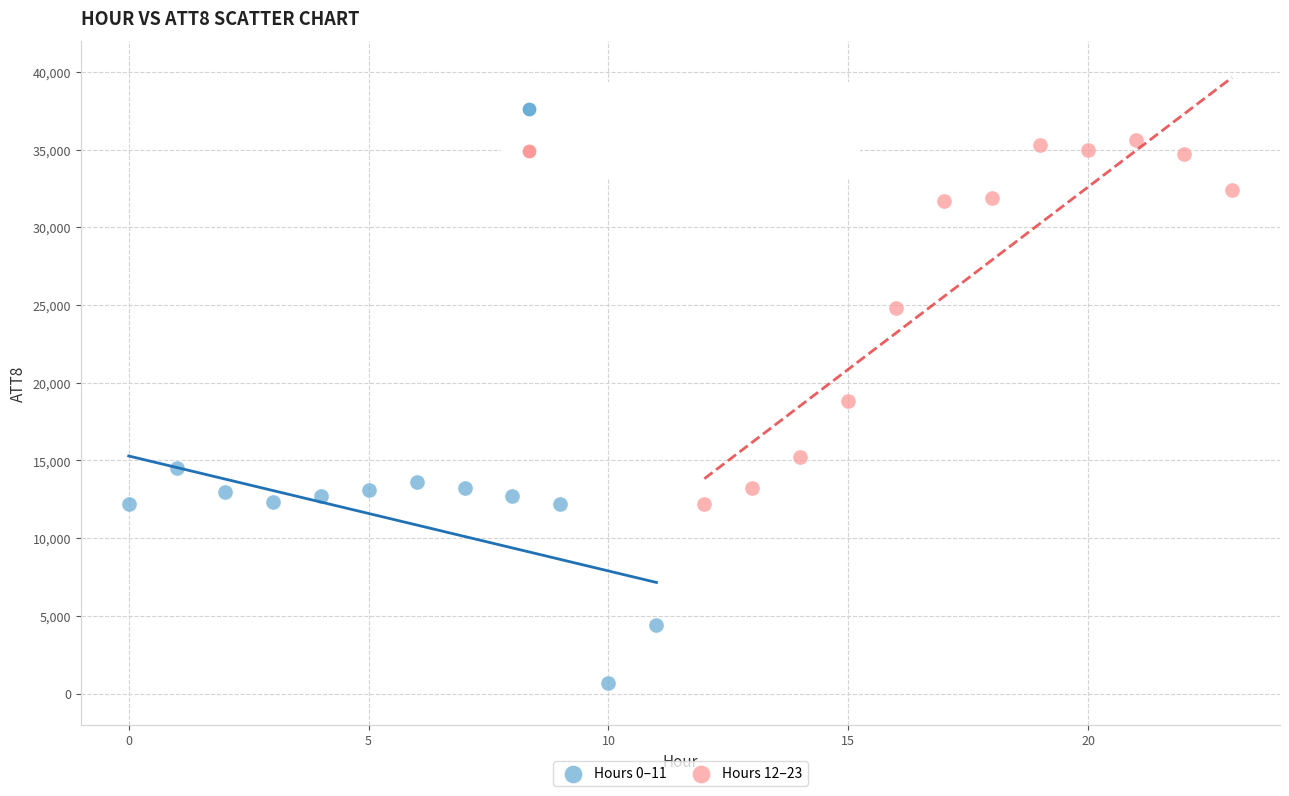

Which series contains the highest Y value?

Hours 12–23